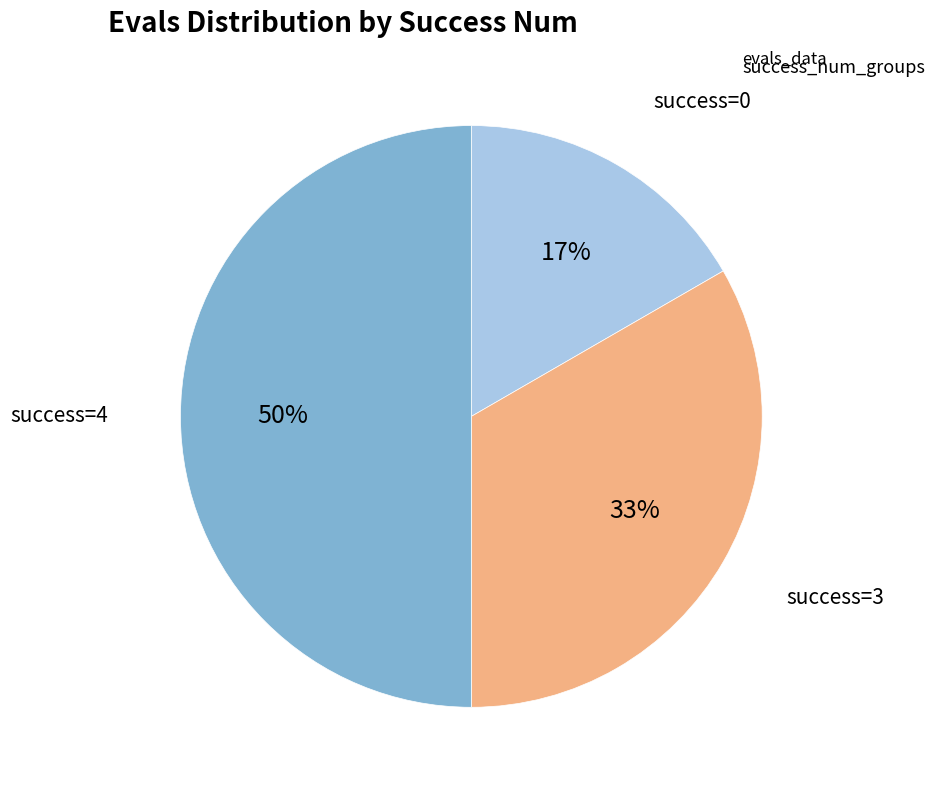

To the nearest percent, what is the difference between the largest and smallest slice percentages?

33%